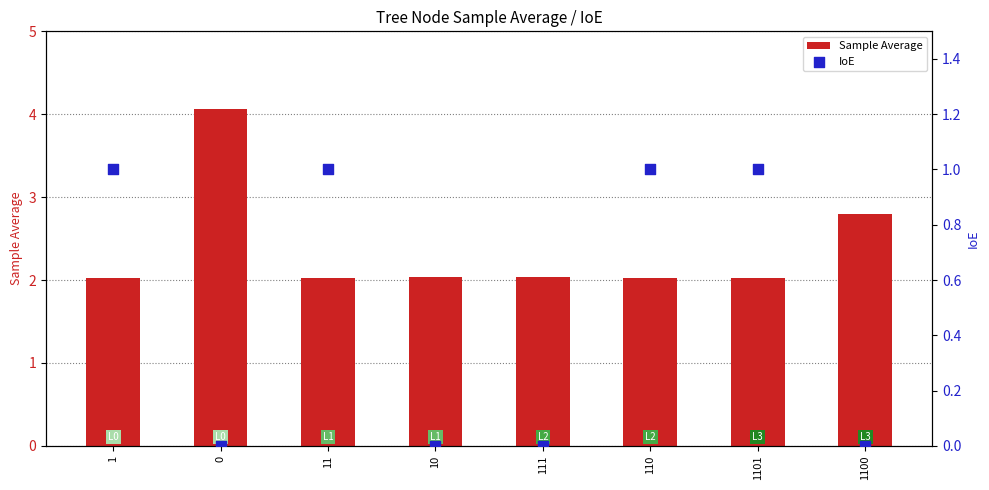

What are all the series names shown in the legend?

Sample Average, IoE